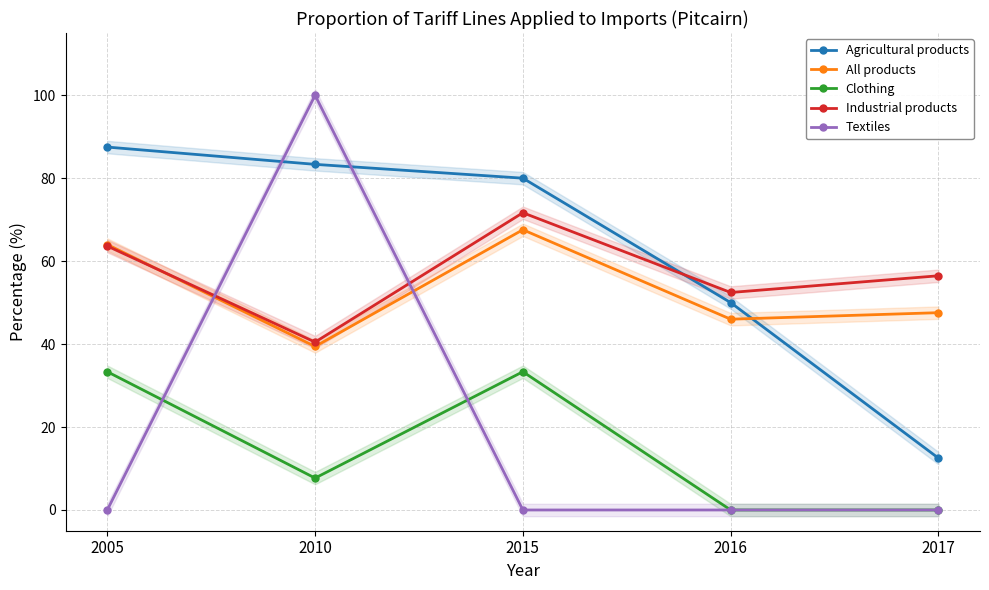

Rank the categories by Textiles value from highest to lowest.

2010, 2005, 2015, 2016, 2017